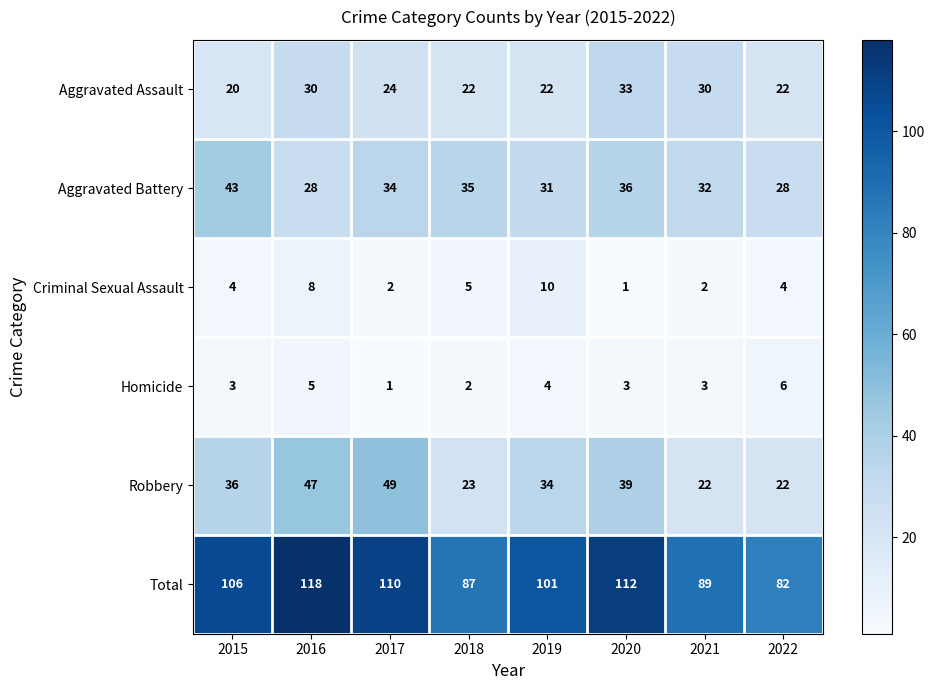

How many Criminal Sexual Assault values are between 2 and 8?

6